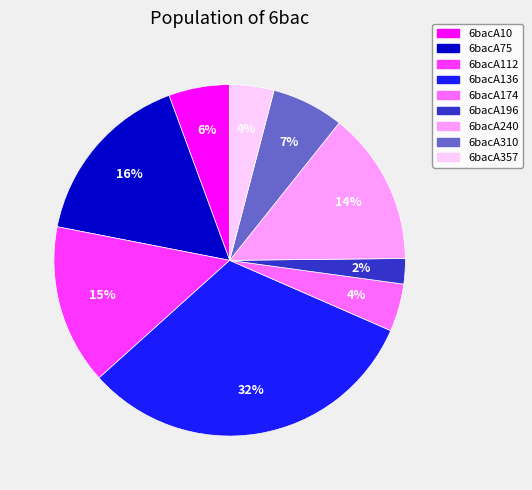

Is the sum of 6bacA196 and 6bacA174 greater than half?

No